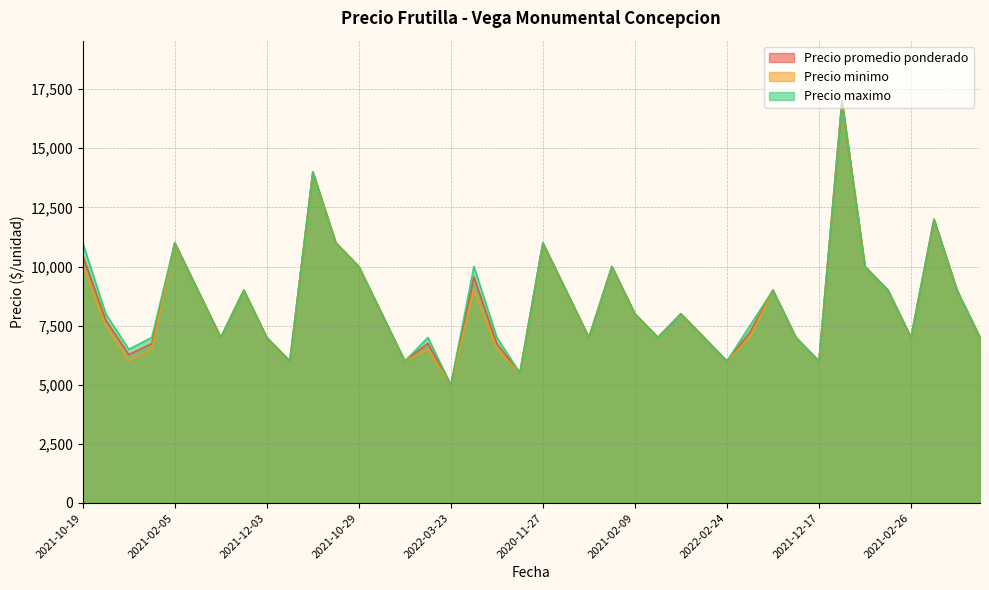

At how many categories does at least one series exceed 7416?

22